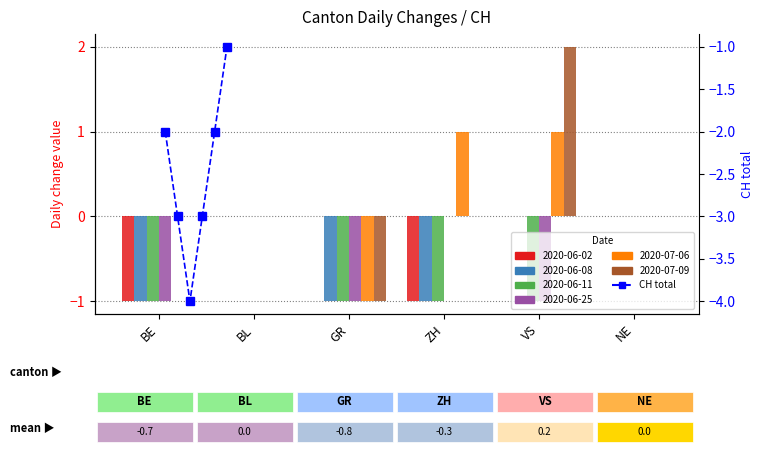

True or false: the data shows -4 at ZH.

False